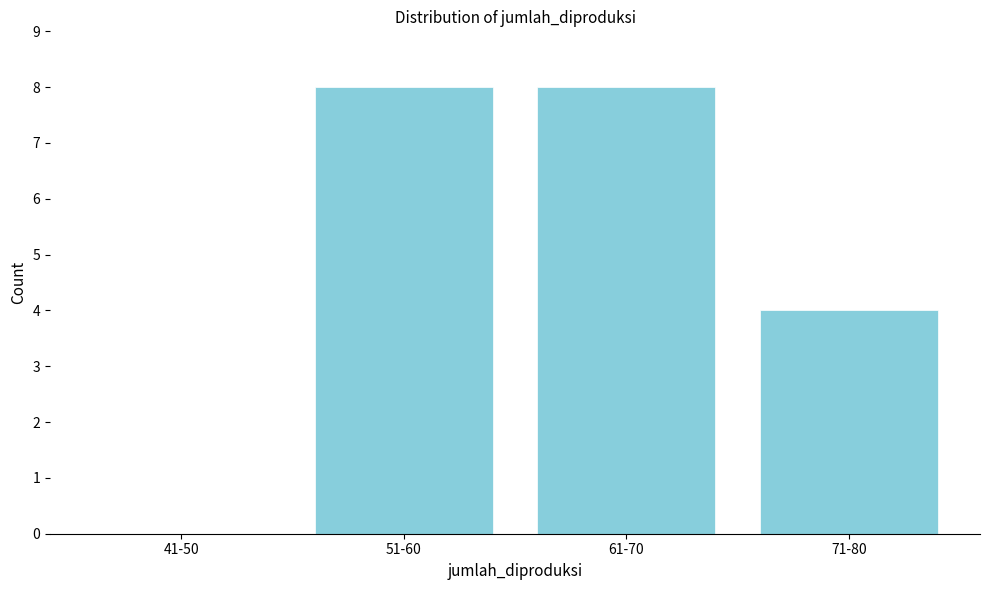

Reading left to right, extract all data points from this chart.

41-50=0	51-60=8	61-70=8	71-80=4